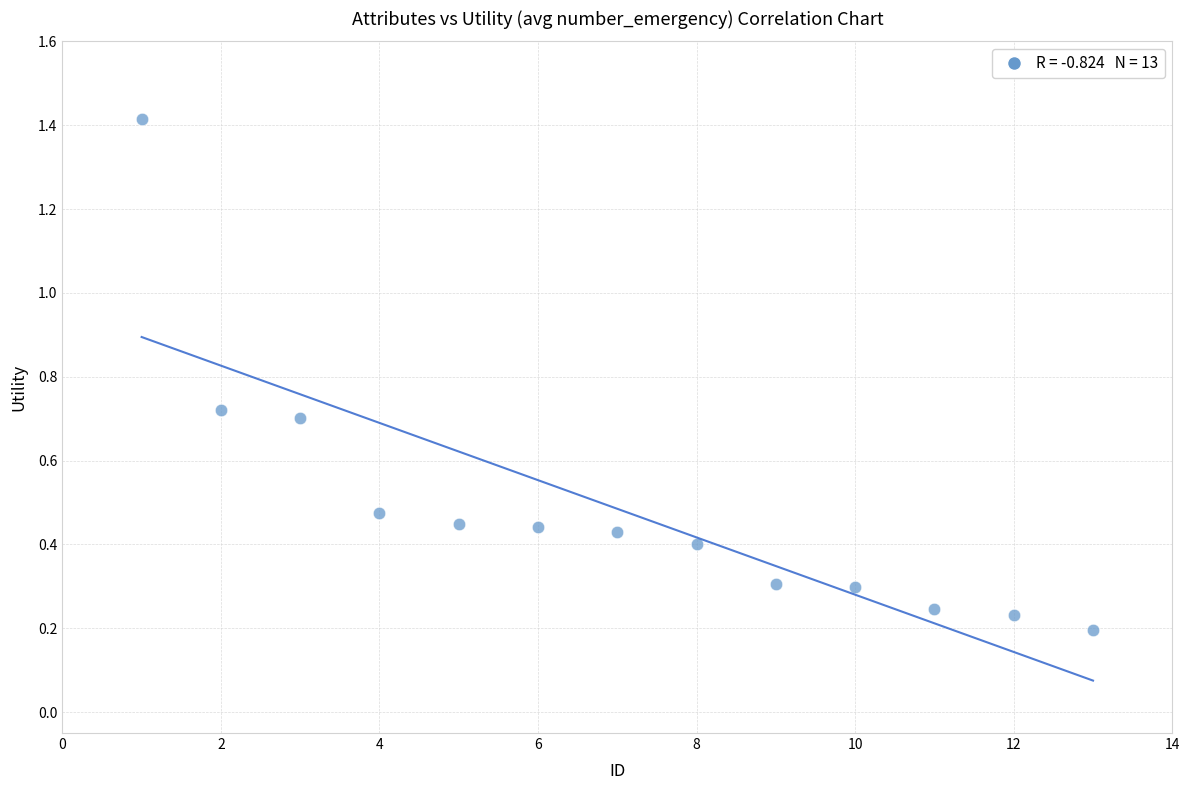

What is the range of Y values (max minus min)?

1.2